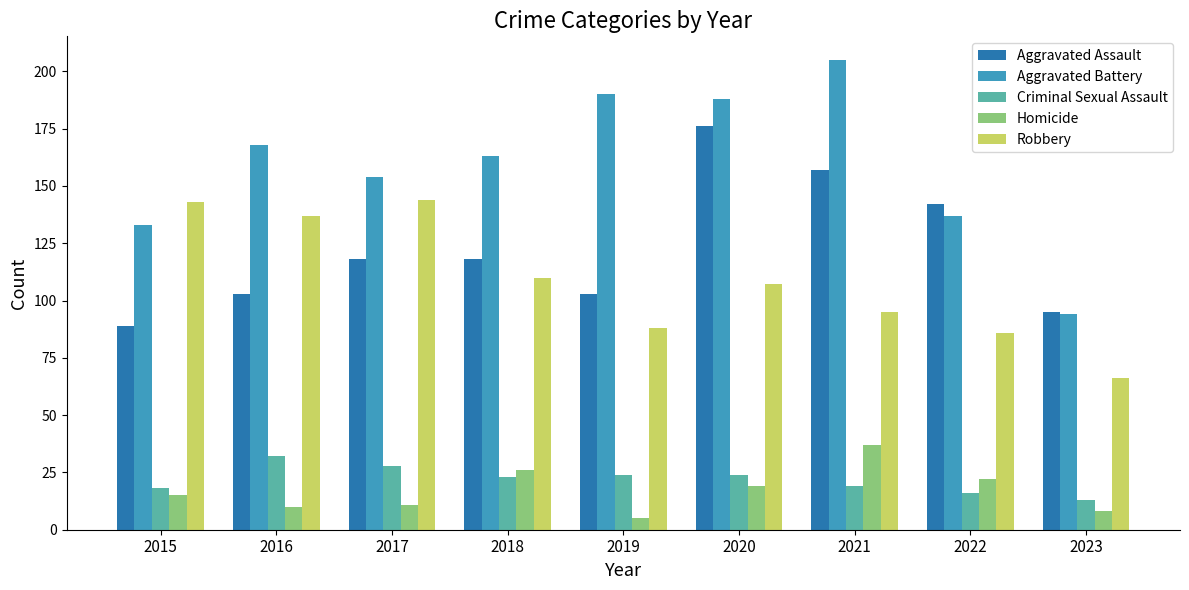

How many data points in Homicide are less than 15?

4